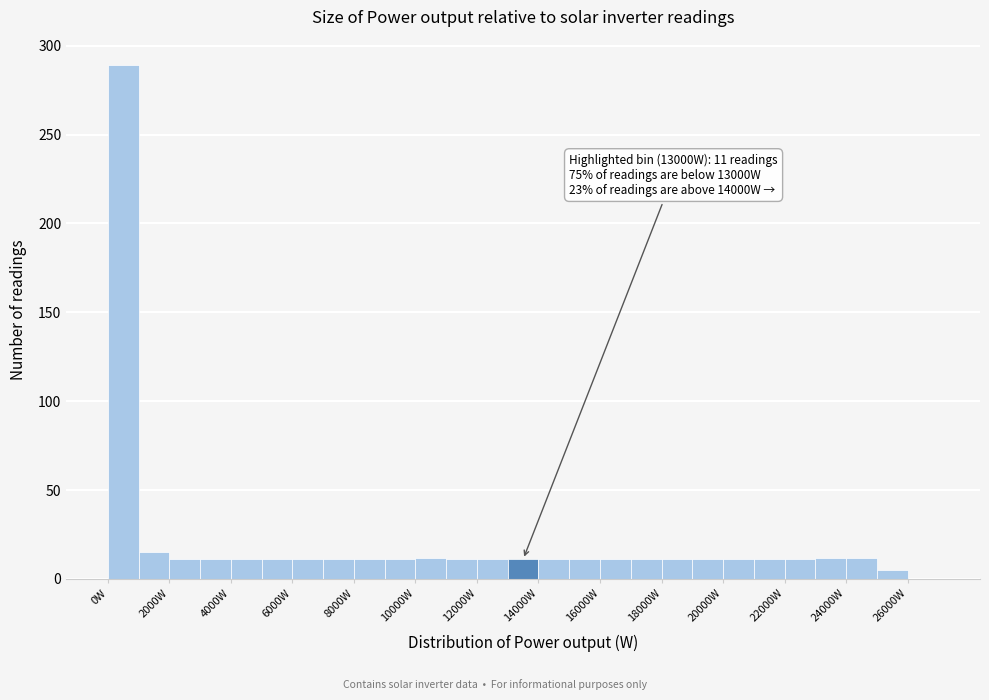

Which range on the x-axis has the tallest bar?

0 to 1000